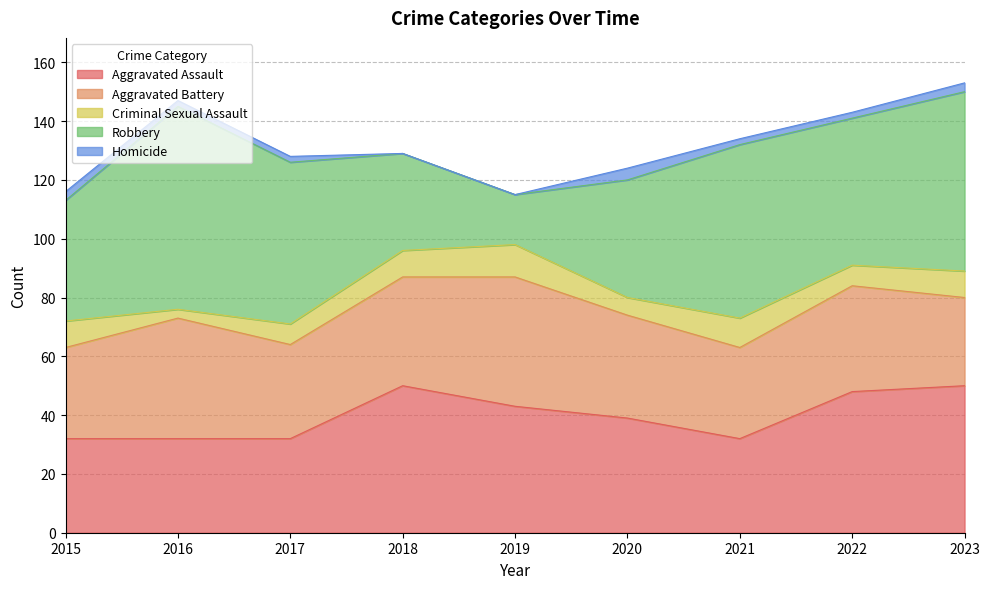

The value of Homicide at 2019 is -1. True or false?

False